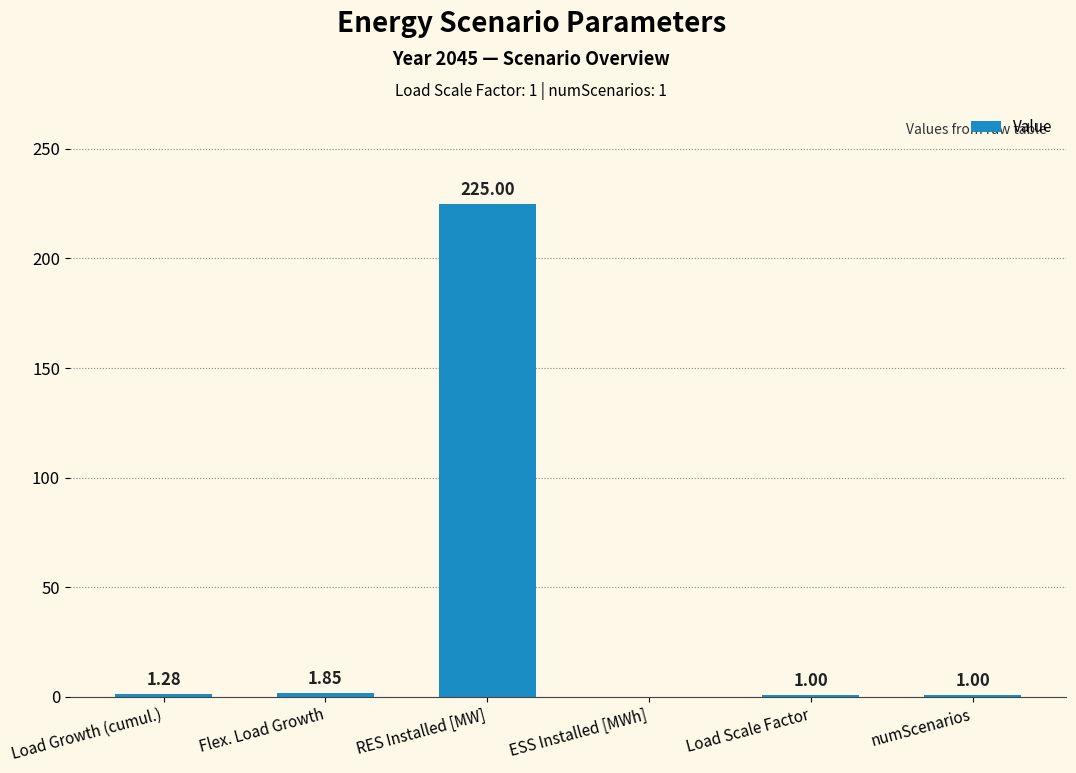

What is the sum of all values?

230.1